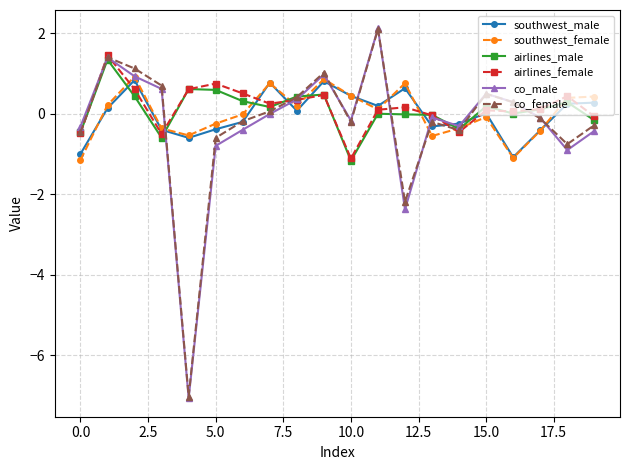

What is the value of the southwest_female point at the 4th from the left?

-0.4